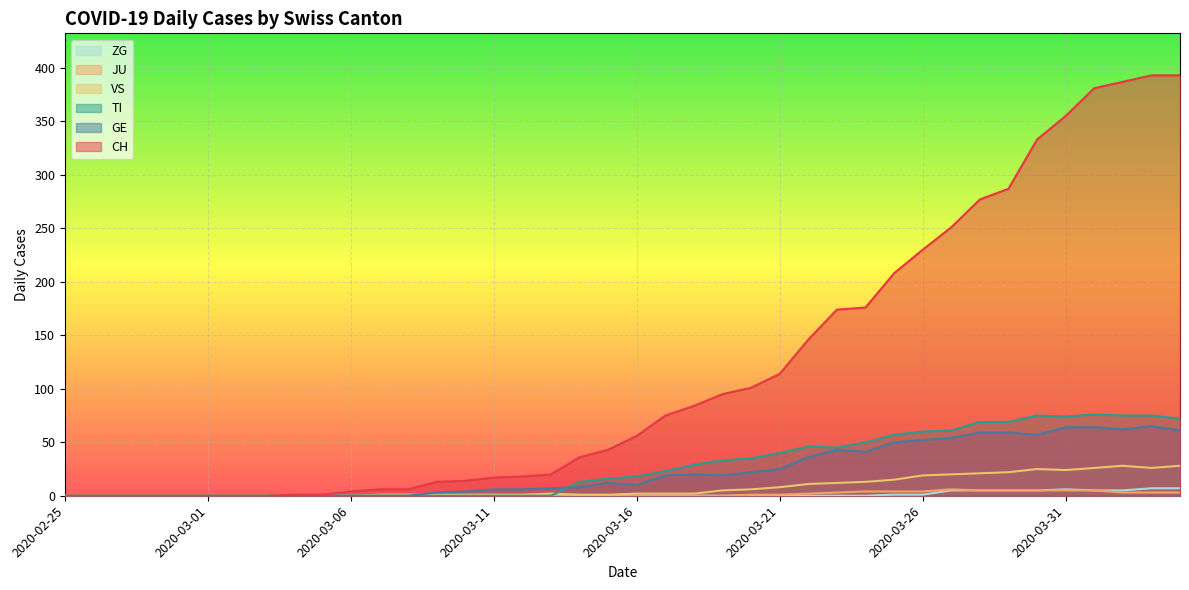

What is the sum of the CH values at 2020-03-12 and 2020-03-27?

269